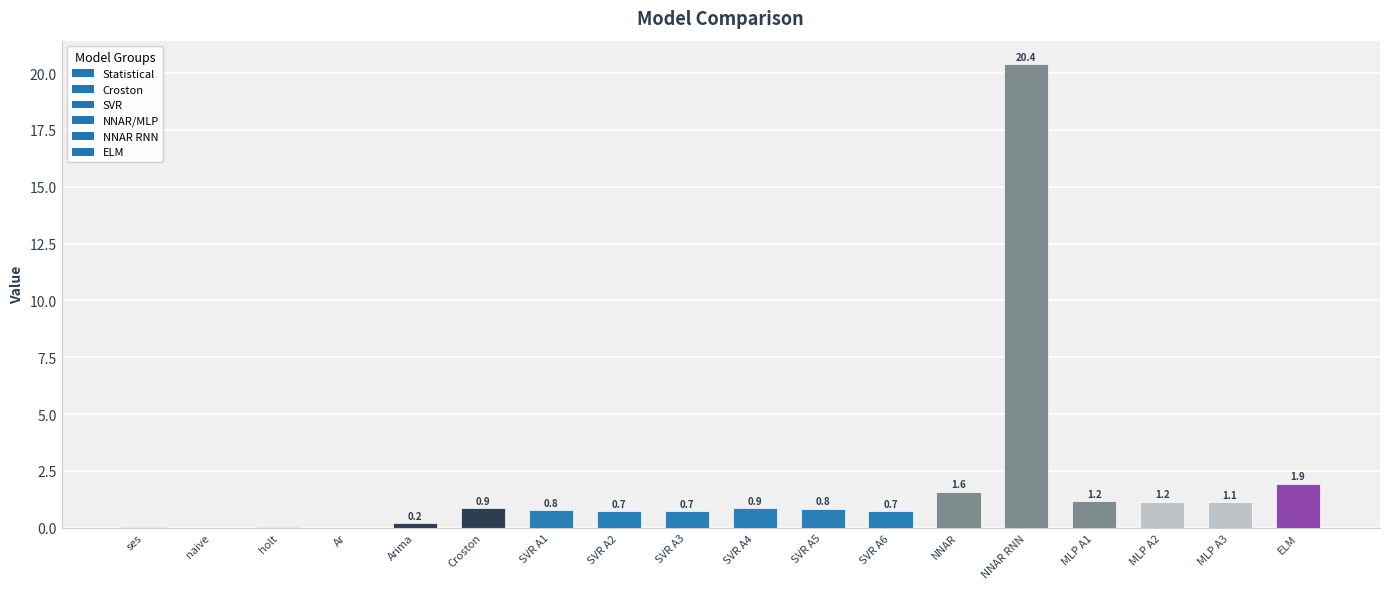

Where is the data nearest to the value 10?

ELM